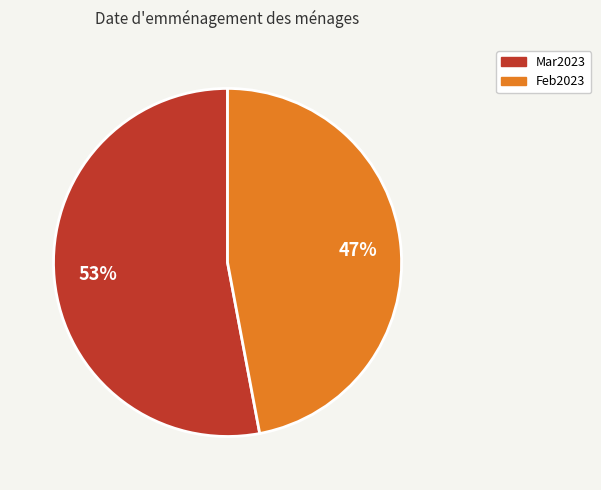

To the nearest percent, what is the average slice percentage?

50%